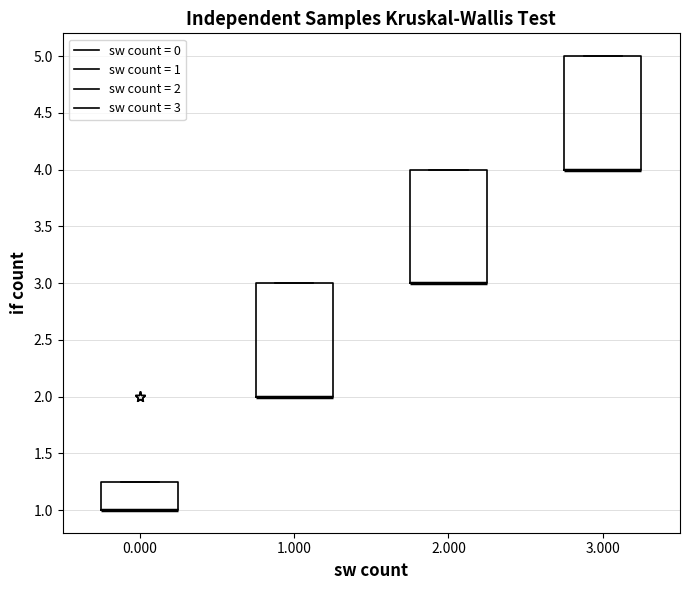

Reading left to right, read every box against the y-axis: the position of its median line, the range the box covers, and the ends of its whiskers. The values are not printed on the chart, so give them approximately, as read against the axis.

0.000: median 1.00 (drawn on the box's lower edge), box 1.00 to 1.25, whiskers 1.00 to 1.25
1.000: median 2.00 (drawn on the box's lower edge), box 2.00 to 3.00, whiskers 2.00 to 3.00
2.000: median 3.00 (drawn on the box's lower edge), box 3.00 to 4.00, whiskers 3.00 to 4.00
3.000: median 4.00 (drawn on the box's lower edge), box 4.00 to 5.00, whiskers 4.00 to 5.00